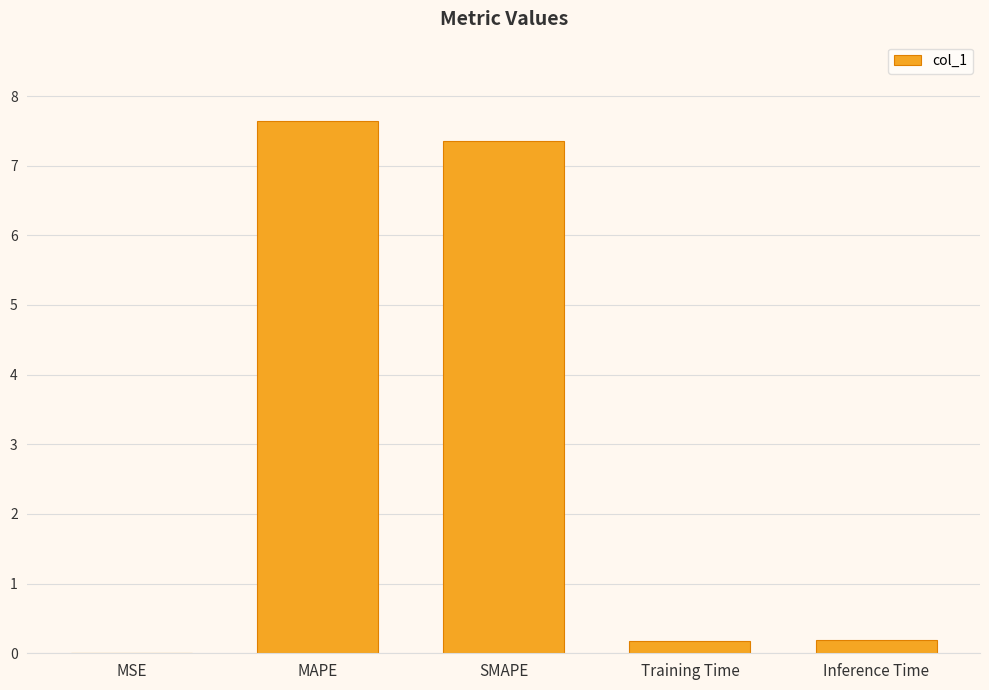

What is the average value?

3.1